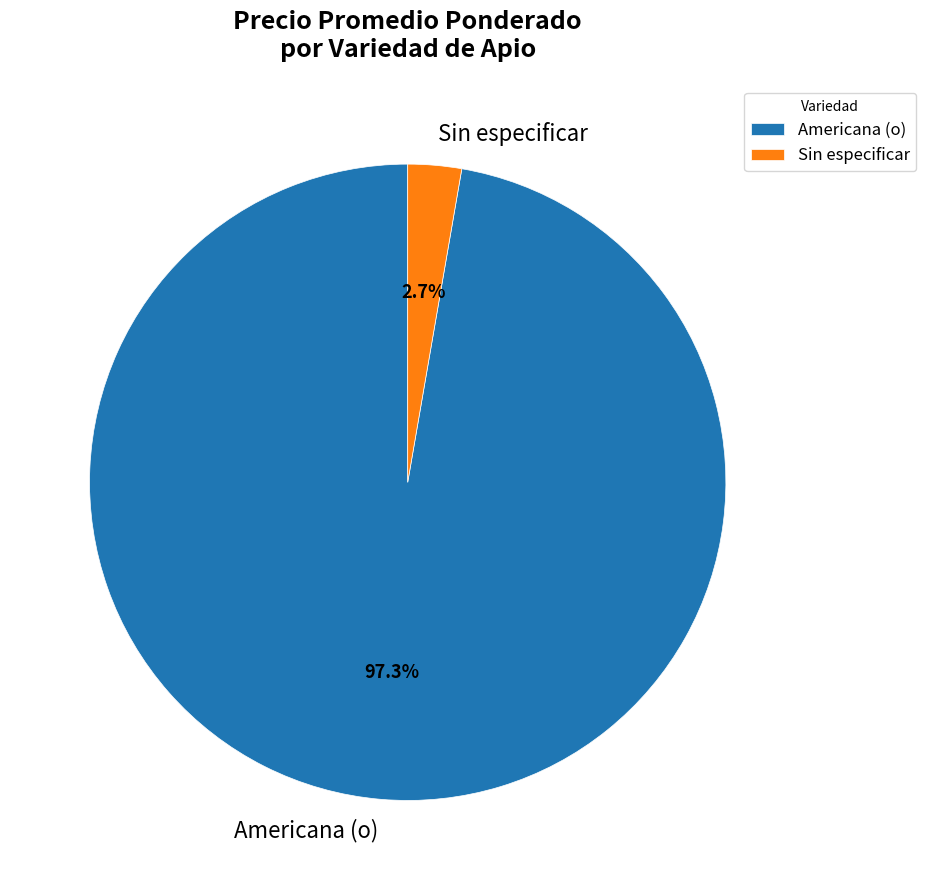

What percentage is the Americana (o) slice, to the nearest percent?

97%